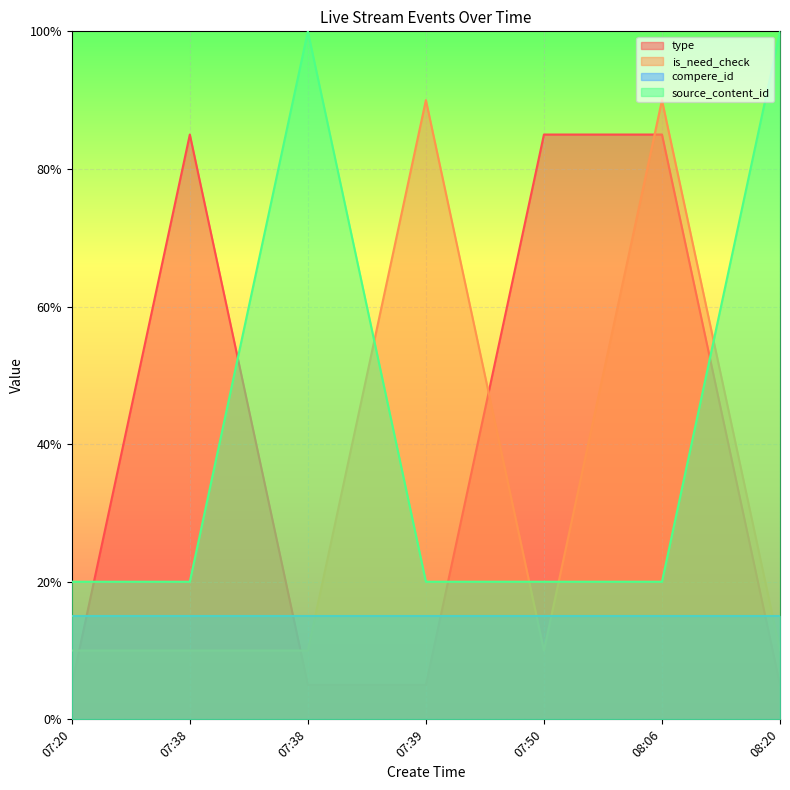

Does the chart display data point markers on the line(s)?

No